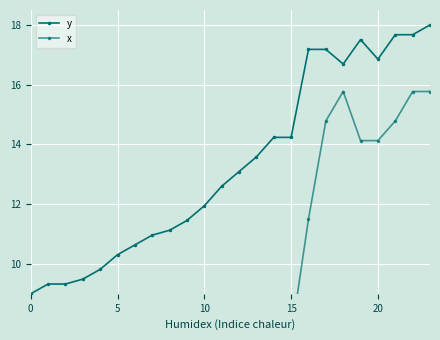

True or false: y has more than 2 interior local peaks.

False